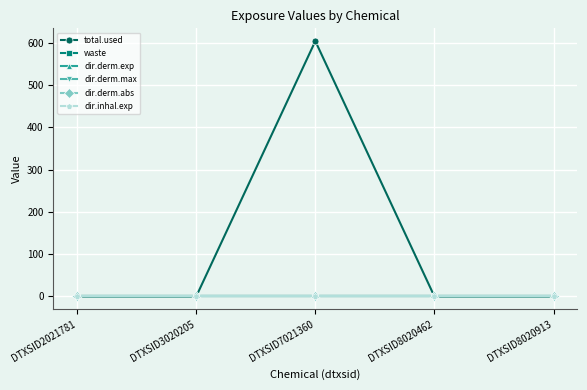

Does the chart have visible grid lines?

Yes